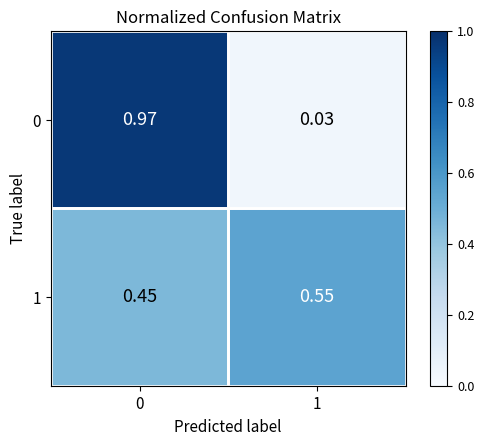

Is the value of 0 at 1 greater than the value of 1 at 1?

No